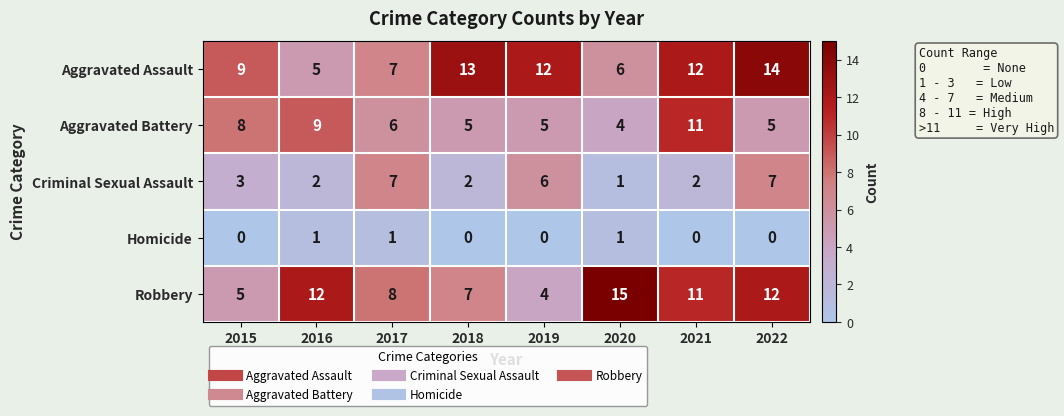

Count the Criminal Sexual Assault values in the range 2 to 7.

7